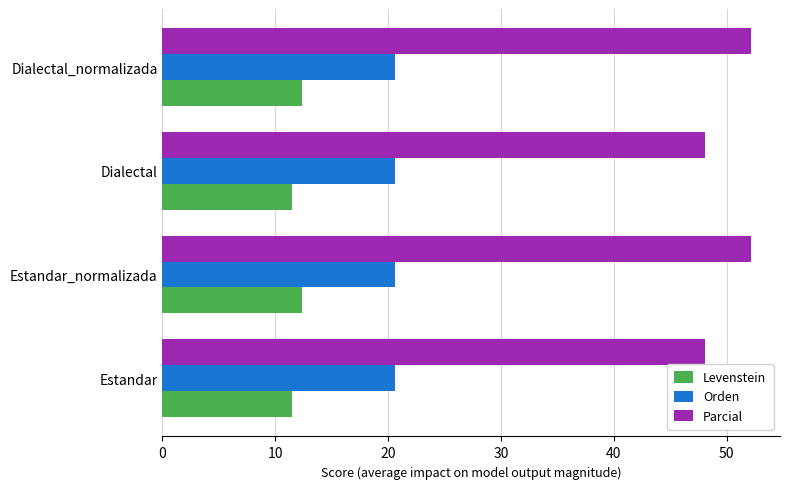

At Estandar, list the series in order from largest to smallest.

Parcial, Orden, Levenstein